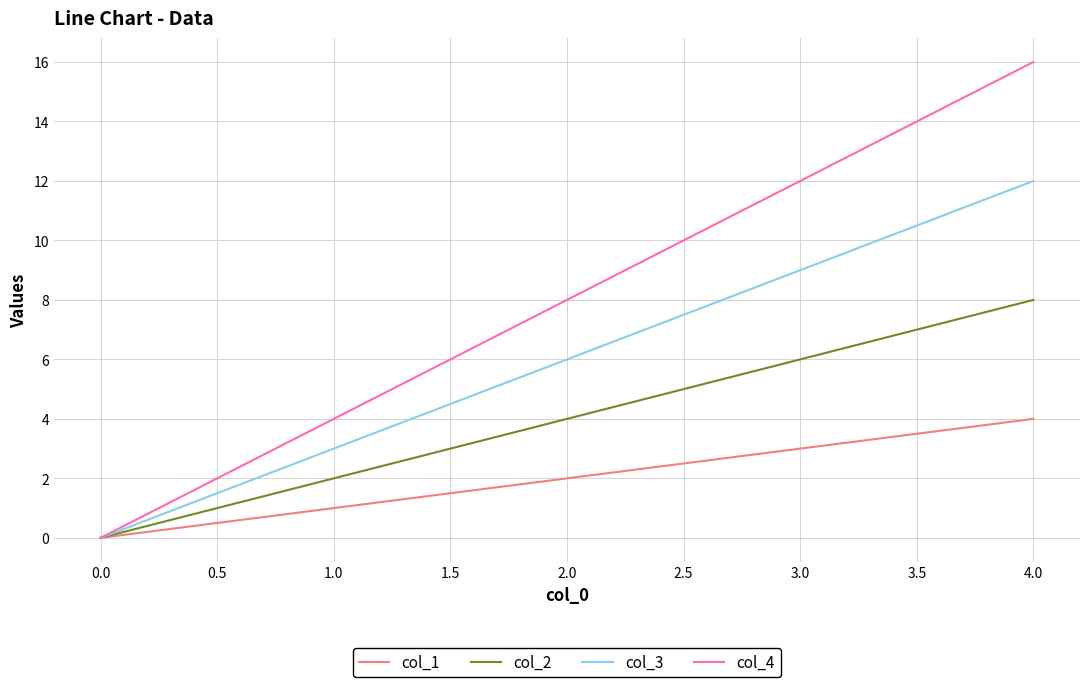

The value of col_3 at 2.0 is 6. True or false?

True